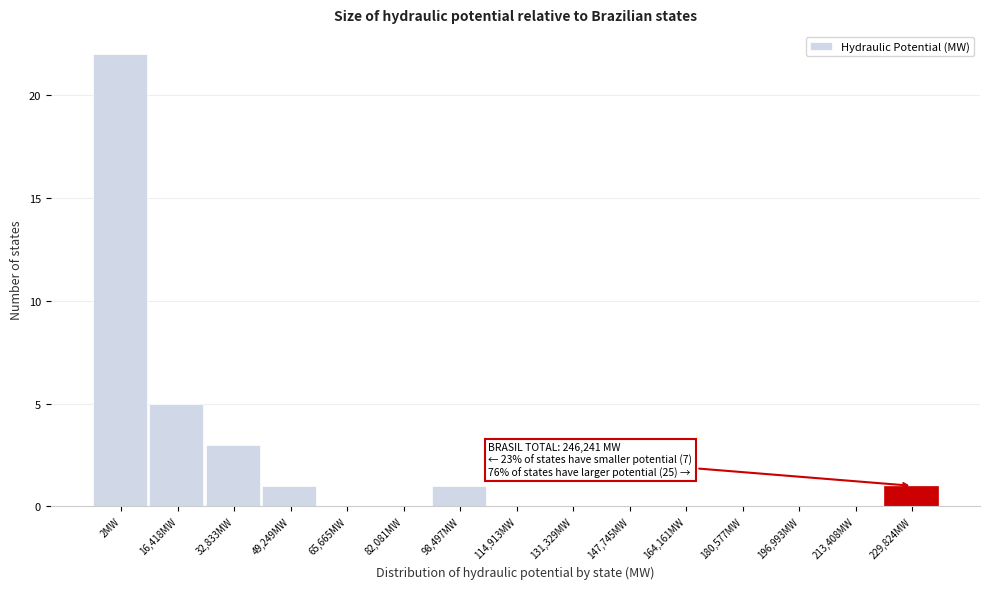

Which category has the highest value across all series?

2MW